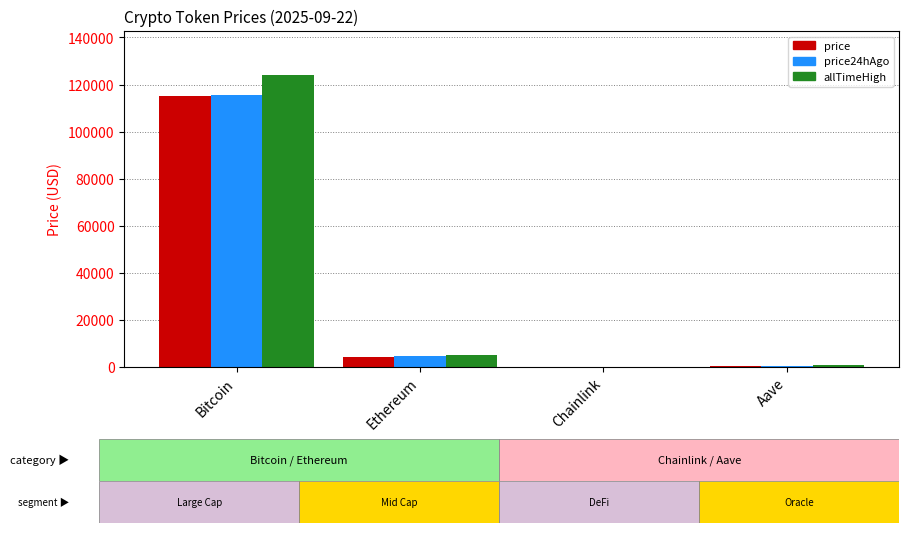

Is it true that allTimeHigh equals 4946.1 at Ethereum?

True